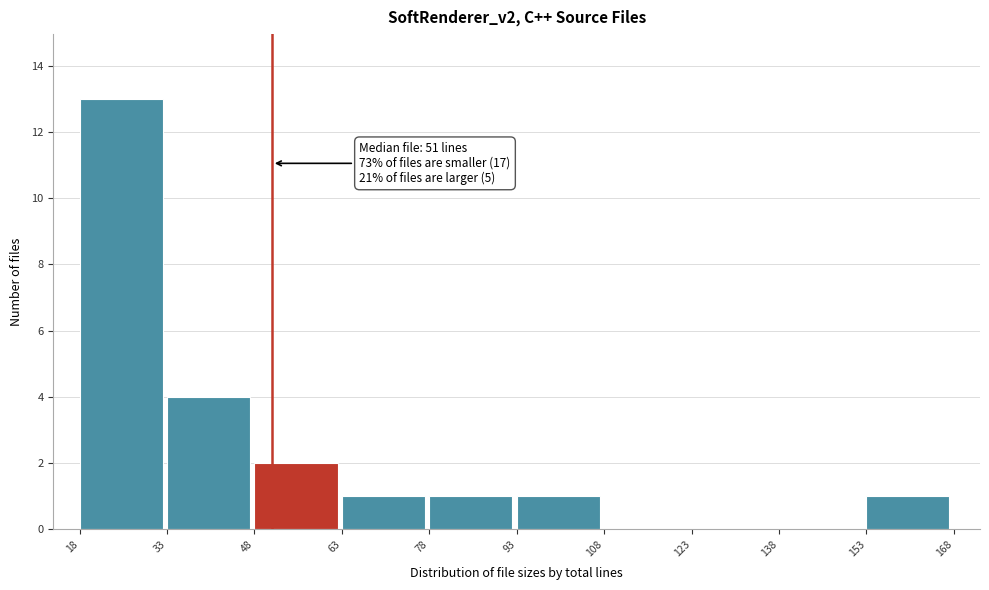

Which range on the x-axis has the tallest bar?

18 to 33